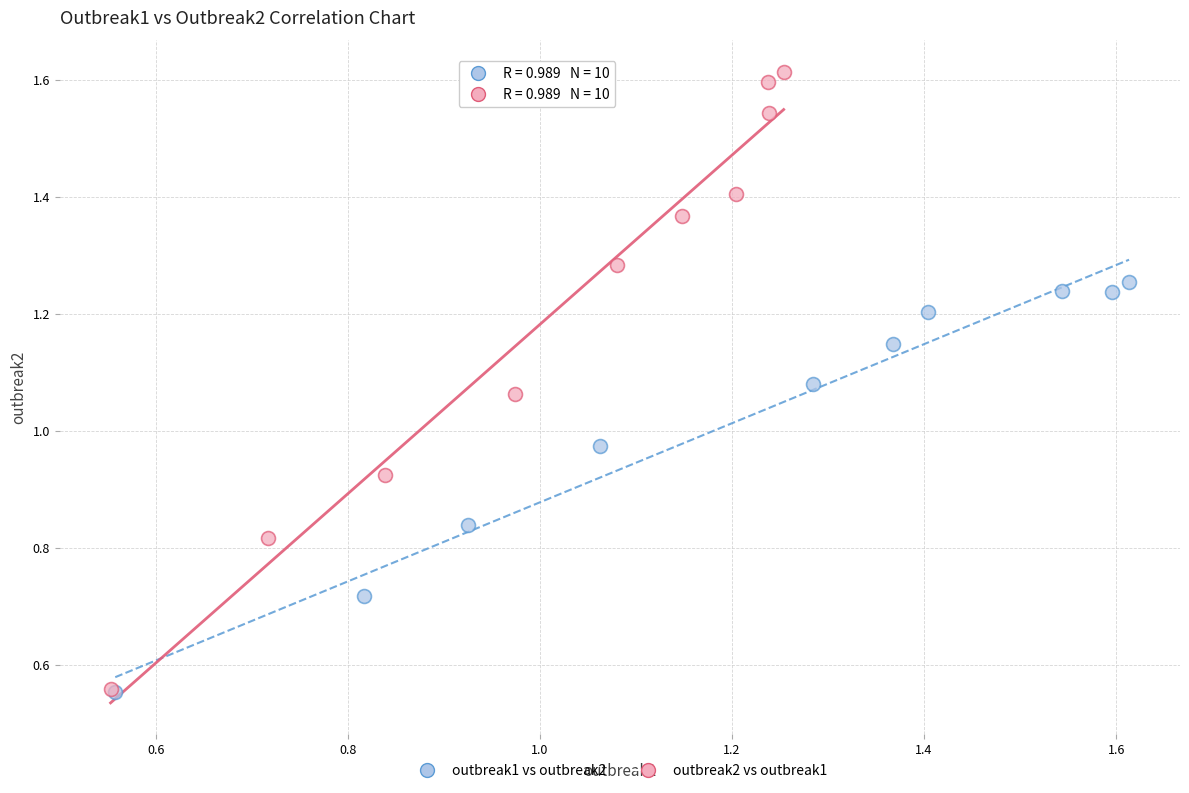

Which series has the largest Y range (max minus min)?

outbreak2 vs outbreak1